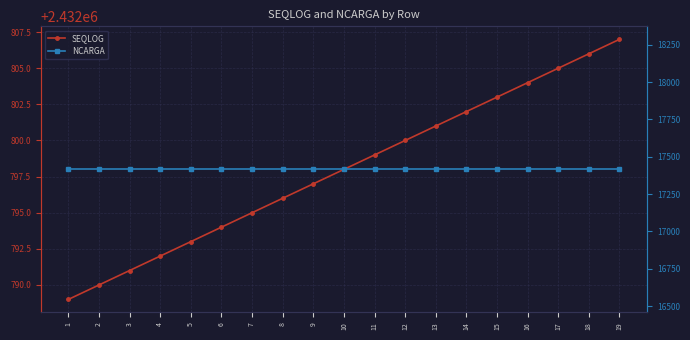

What are all the series names shown in the legend?

SEQLOG, NCARGA